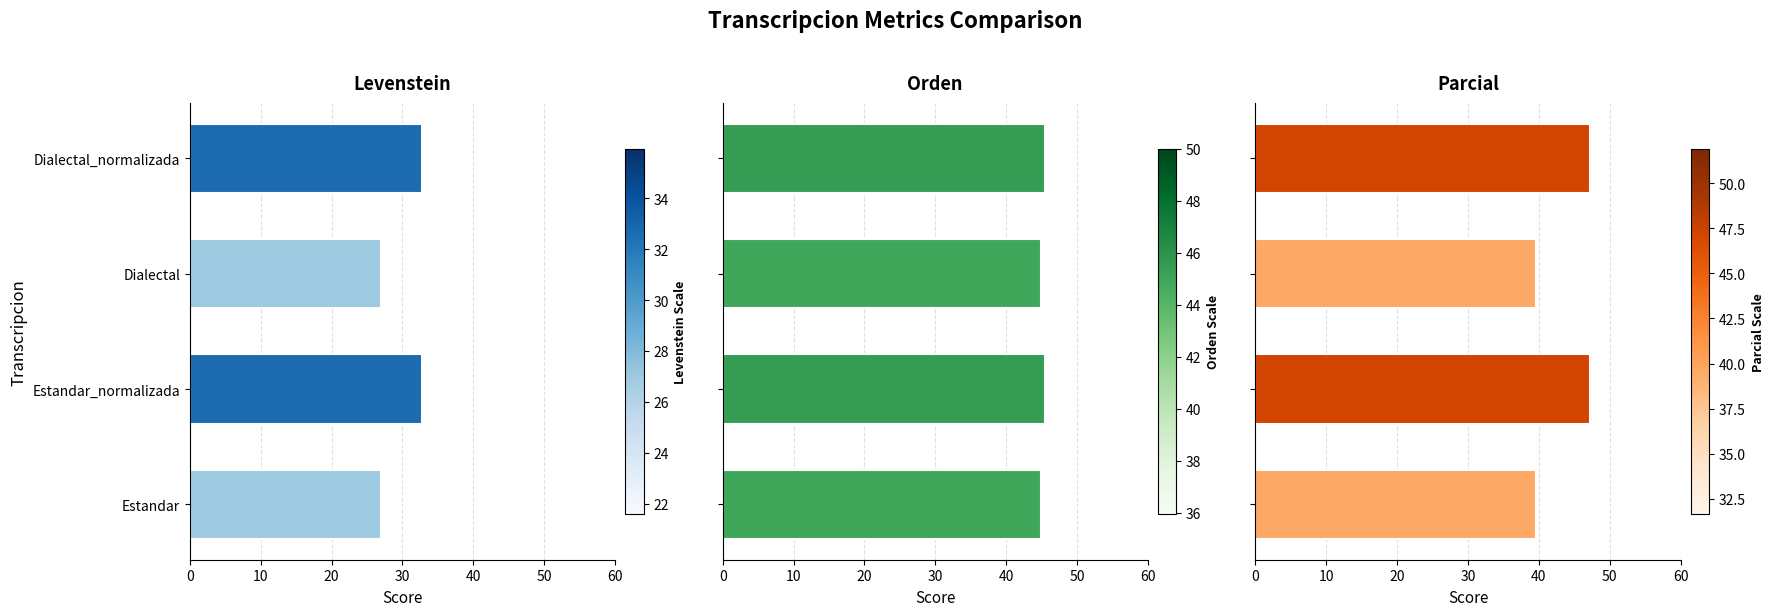

Reading left to right, extract all data points from this chart.

Levenstein: 27.0	32.7	27.0	32.7
Orden: 44.9	45.5	44.9	45.5
Parcial: 39.6	47.2	39.6	47.2